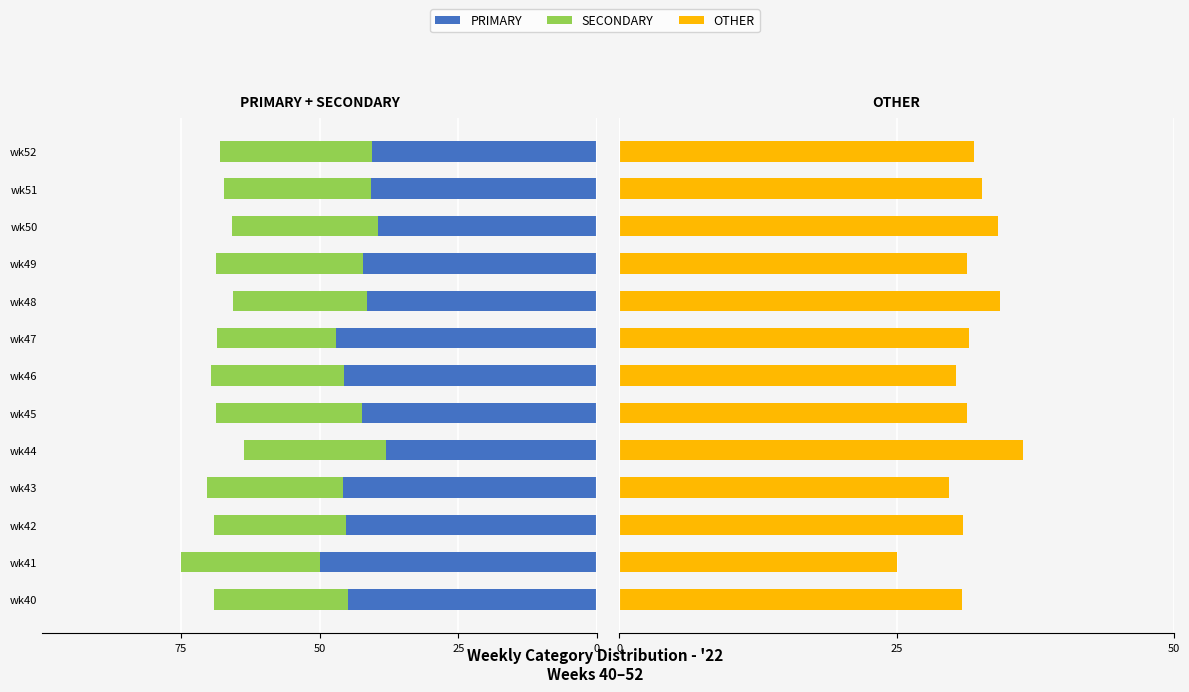

Is the value of OTHER at wk41 greater than the value of PRIMARY at wk42?

Yes